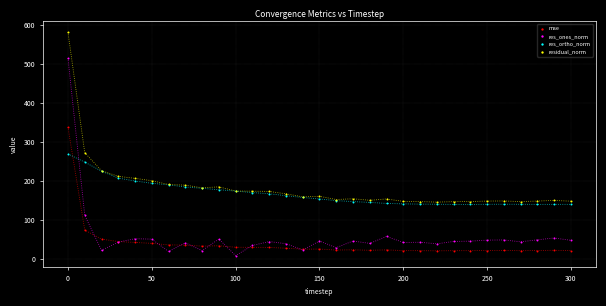

In the residual_norm series, what Y value is closest to 363?

273.0